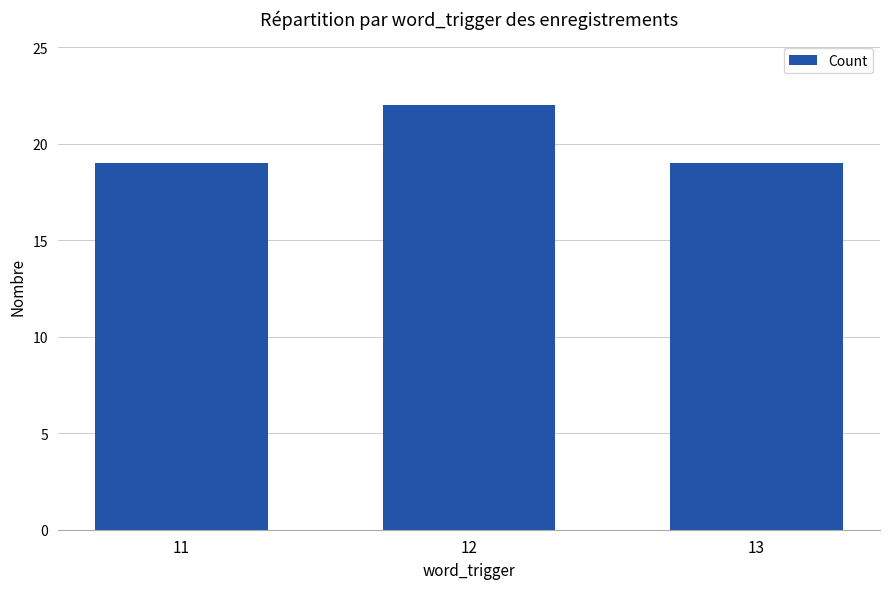

How many categories are shown in the chart?

3